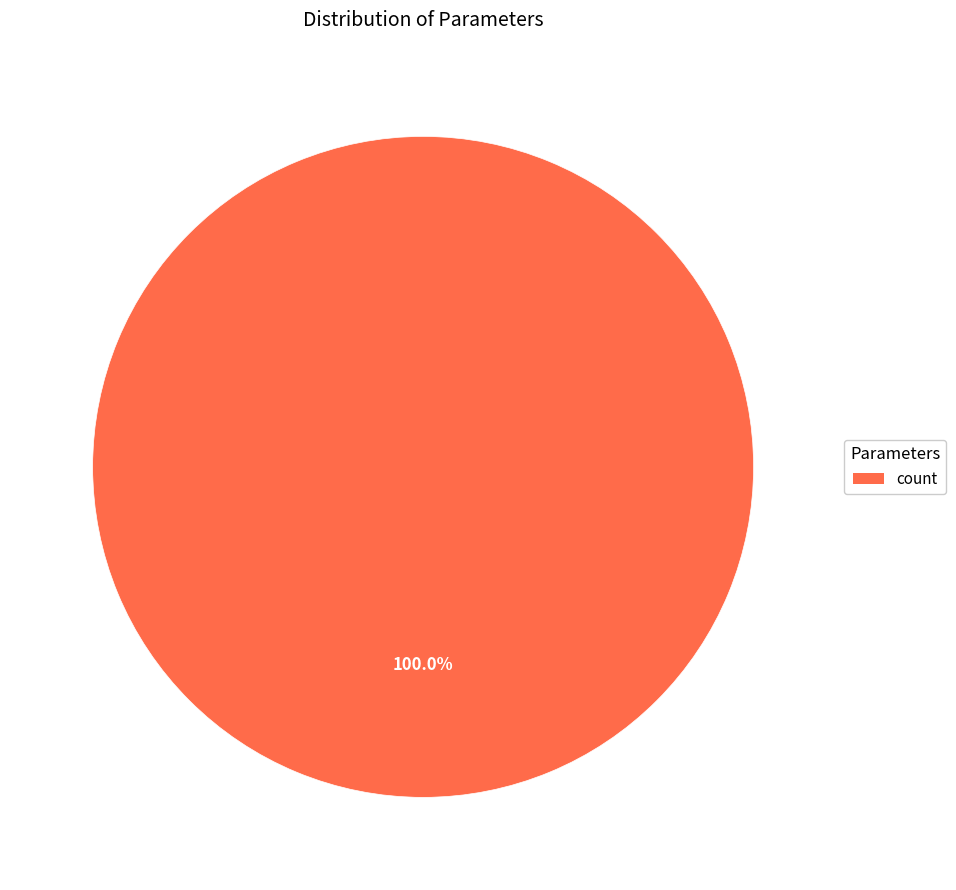

Is there any slice that represents more than half of the pie?

Yes